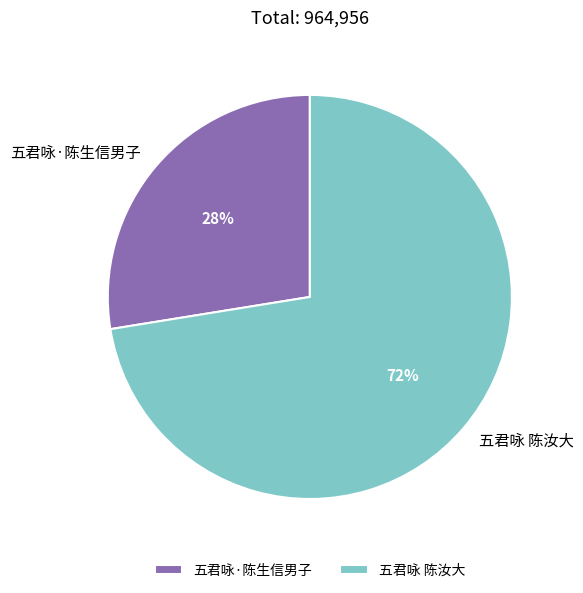

Approximately how many times larger is the value at 五君咏·陈生信男子 compared to 五君咏 陈汝大?

0.4